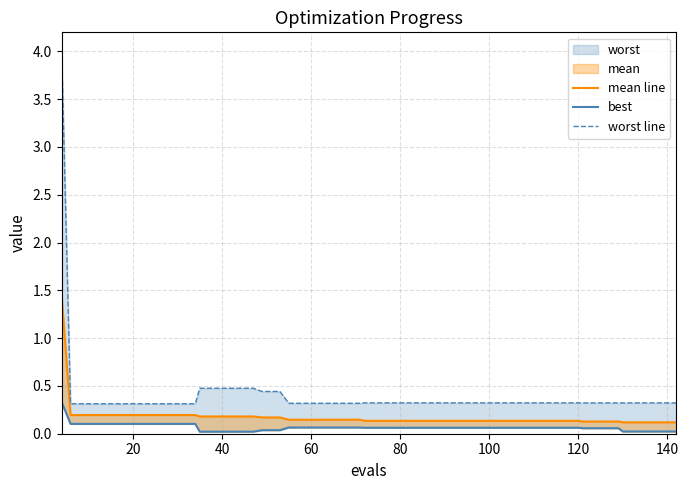

What is the greatest value displayed?

4.0